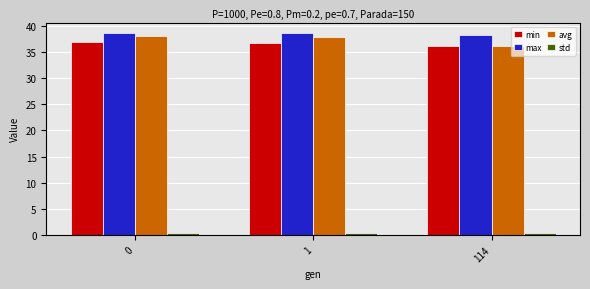

The avg series shows 56.6 at 1. True or false?

False